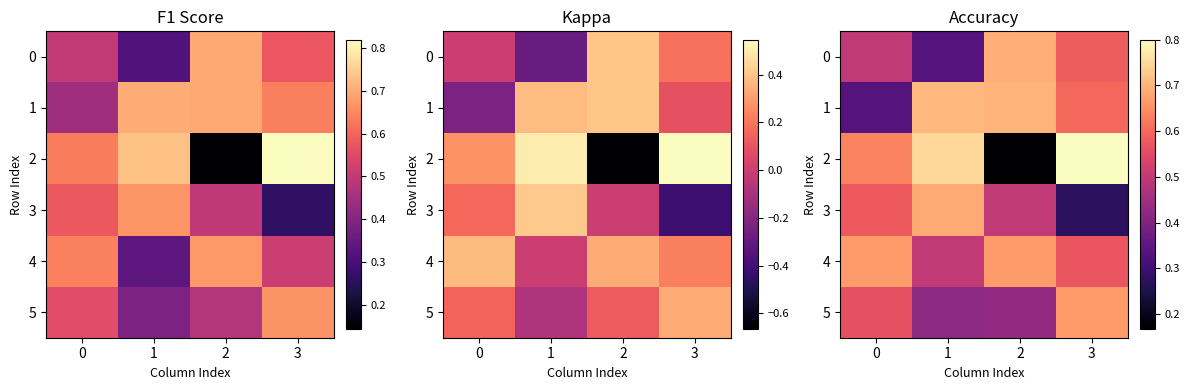

Is the value of 4 at 0 greater than the value of 2 at 1?

No